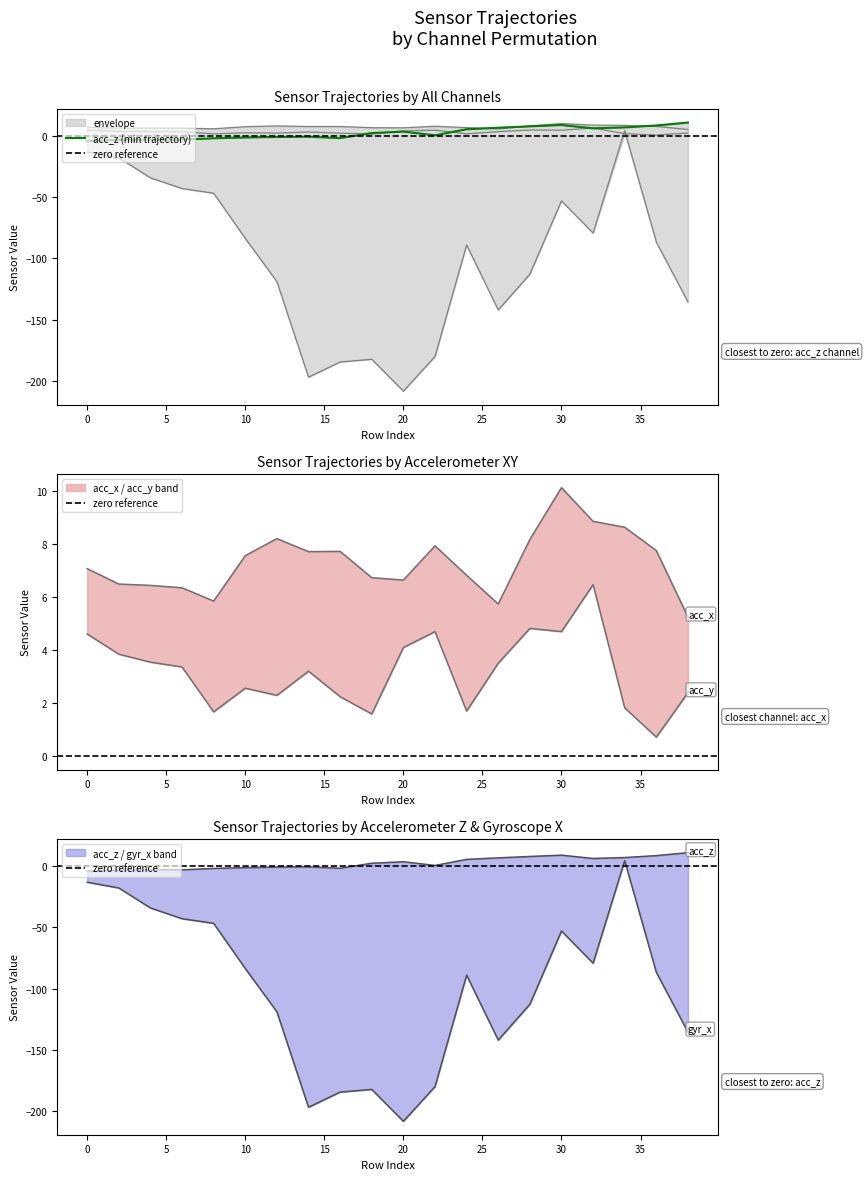

Between which two adjacent categories do acc_z and acc_x first intersect?

24 and 26